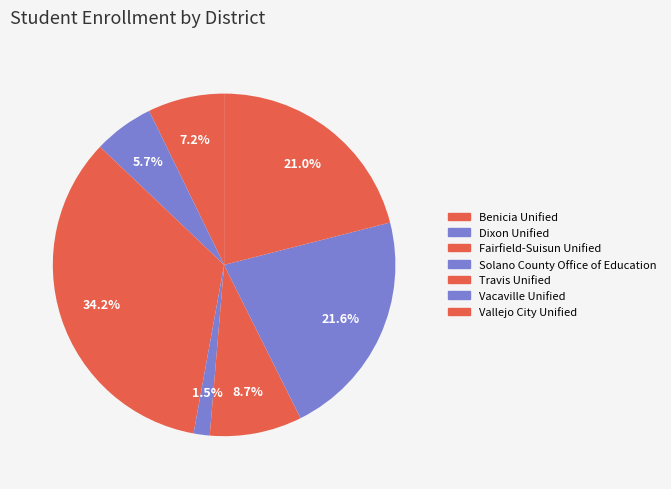

Count the number of slices in the pie.

7